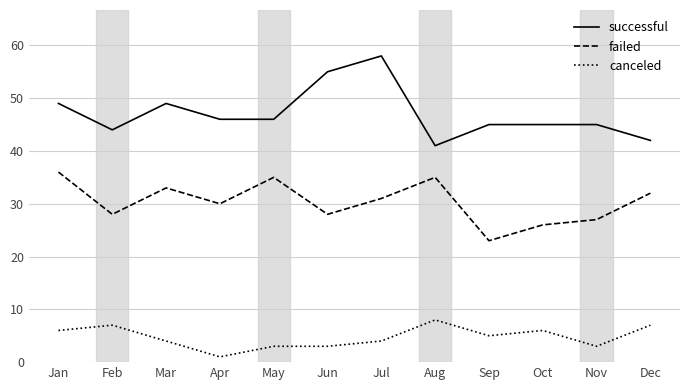

Rank the series at Apr from highest to lowest value.

successful, failed, canceled